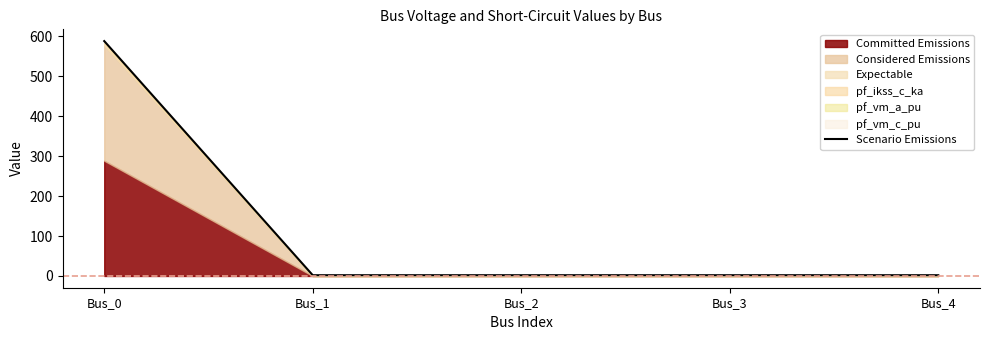

List the labels in order of value, largest first.

Bus_0, Bus_2, Bus_1, Bus_3, Bus_4